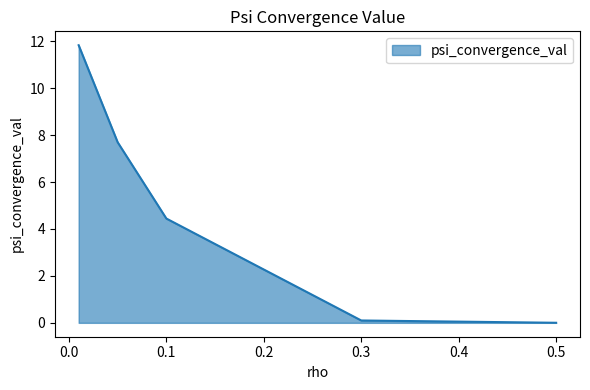

True or false: the data has more than 2 interior local peaks.

False